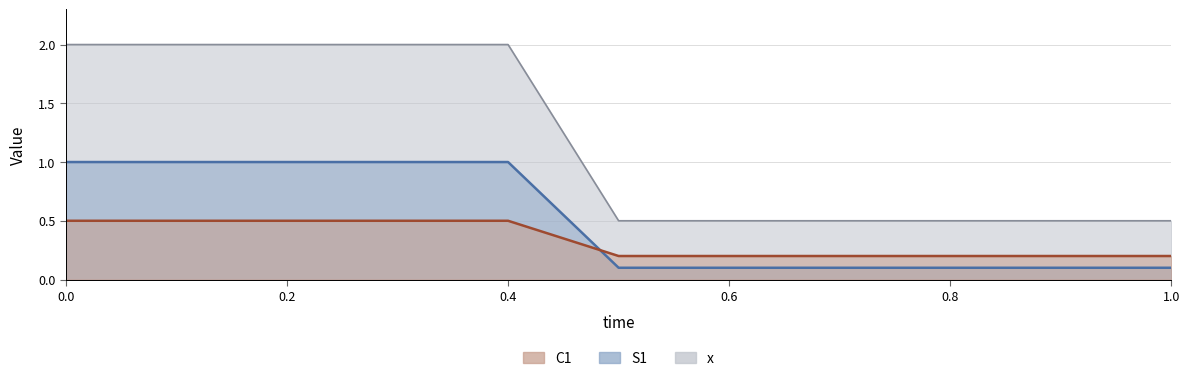

Rank the series by their average value, from lowest to highest.

C1, S1, x